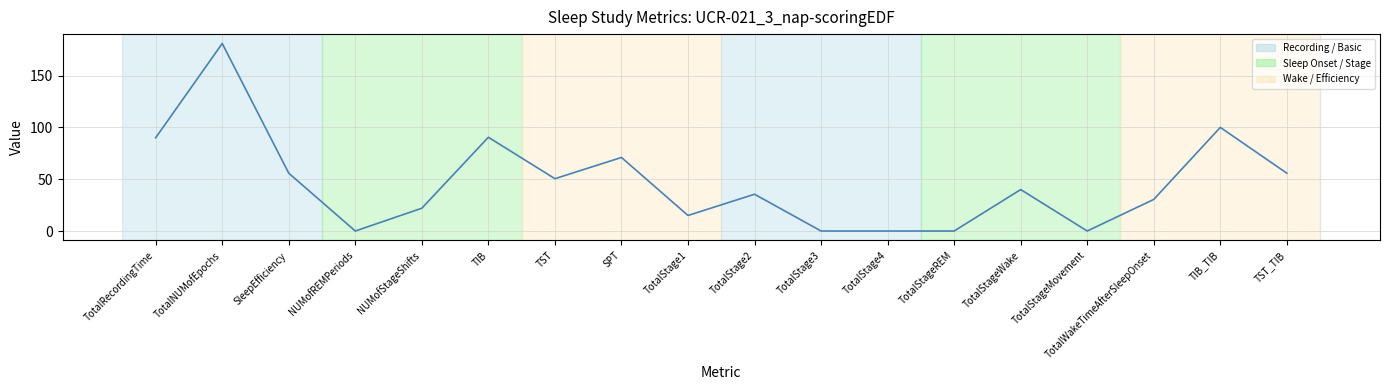

The chart shows a value of 10.2 at TST. True or false?

False